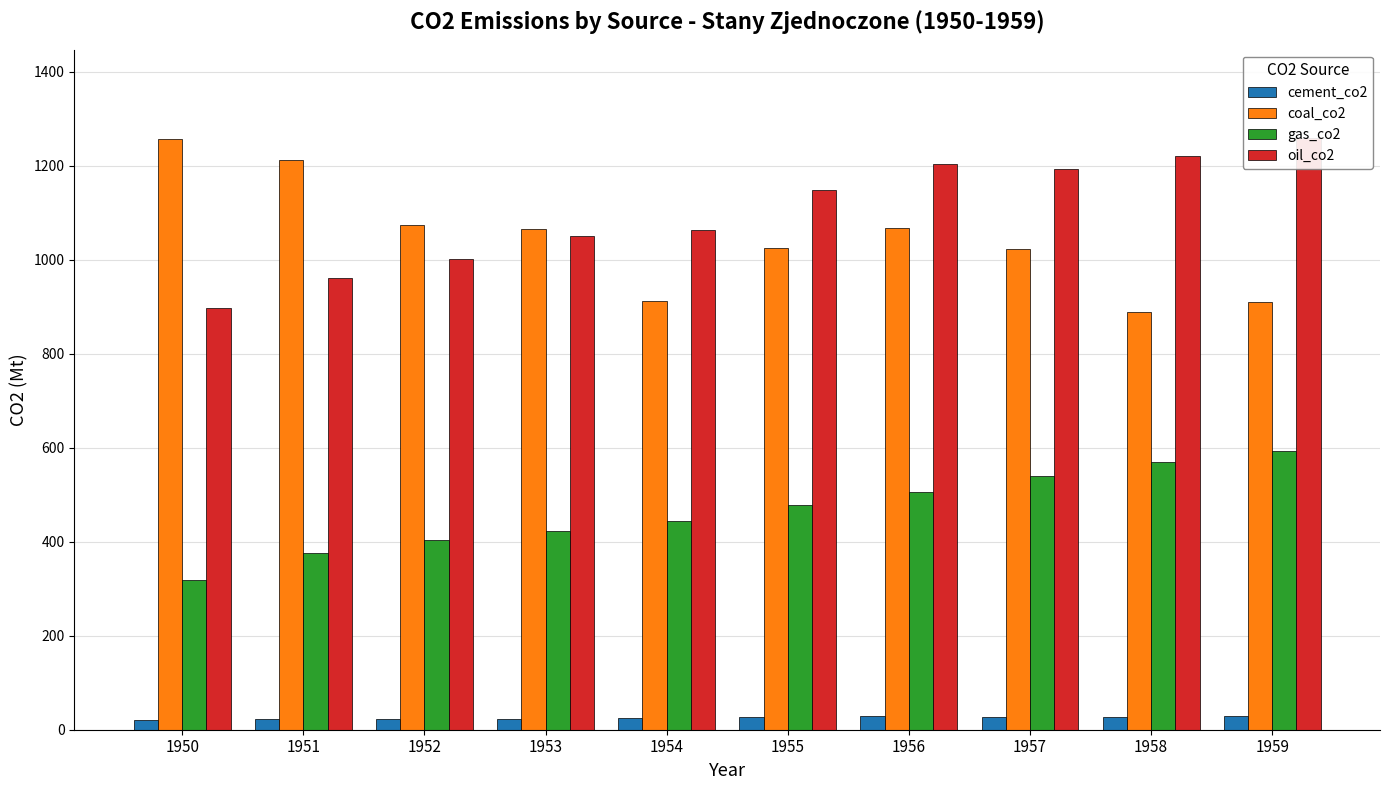

Reading right to left, list all the values displayed in this chart.

cement_co2: 30.2	27.8	27.0	28.4	26.6	24.1	23.5	22.3	22.0	20.1
coal_co2: 911.0	888.3	1024.1	1068.4	1026.2	913.4	1066.0	1074.2	1211.6	1257.2
gas_co2: 593.2	570.7	540.6	505.9	479.2	444.0	423.3	402.8	376.2	319.2
oil_co2: 1258.5	1220.0	1193.7	1203.8	1147.9	1063.2	1050.1	1001.0	960.7	896.8